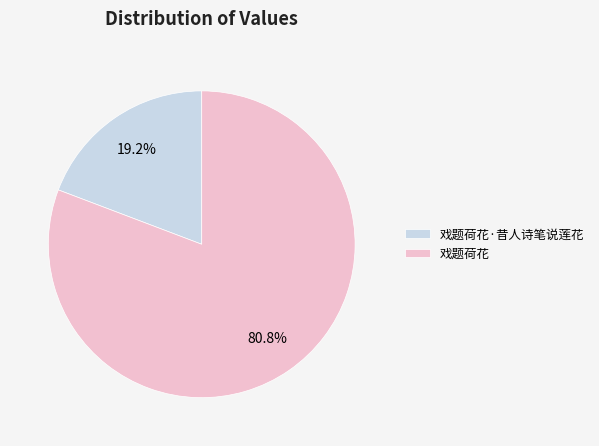

Combined, what portion of the pie is 戏题荷花 and 戏题荷花·昔人诗笔说莲花?

100.0%